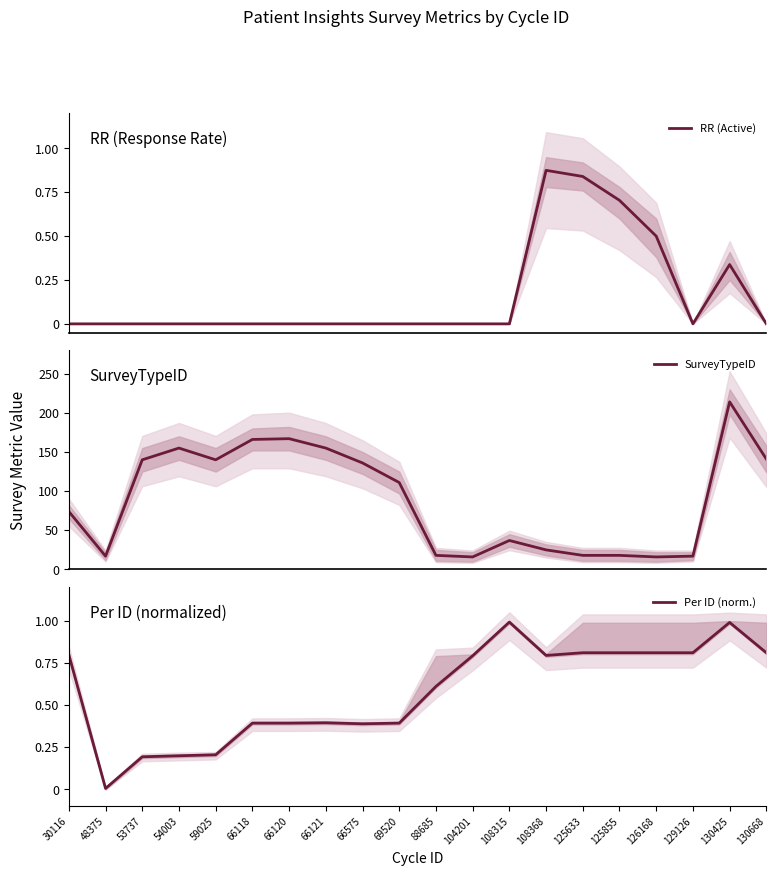

What are all the series names shown in the legend?

RR (Active), SurveyTypeID, Per ID (norm.)